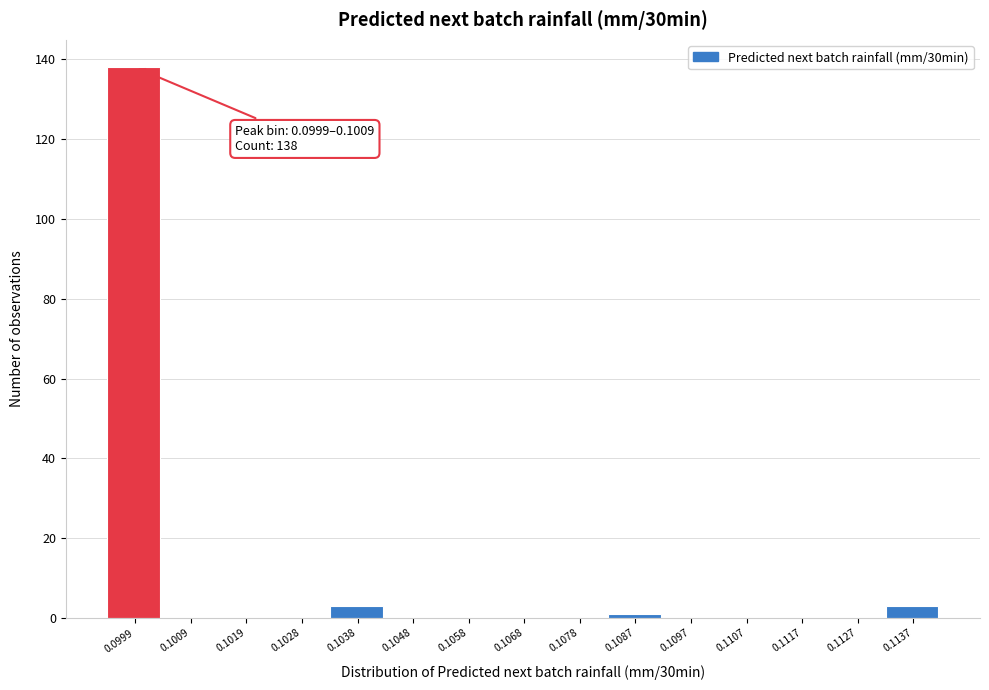

Reading left to right, what are all the values shown in this chart?

0.0999=138	0.1009=0	0.1019=0	0.1028=0	0.1038=3	0.1048=0	0.1058=0	0.1068=0	0.1078=0	0.1087=1	0.1097=0	0.1107=0	0.1117=0	0.1127=0	0.1137=3